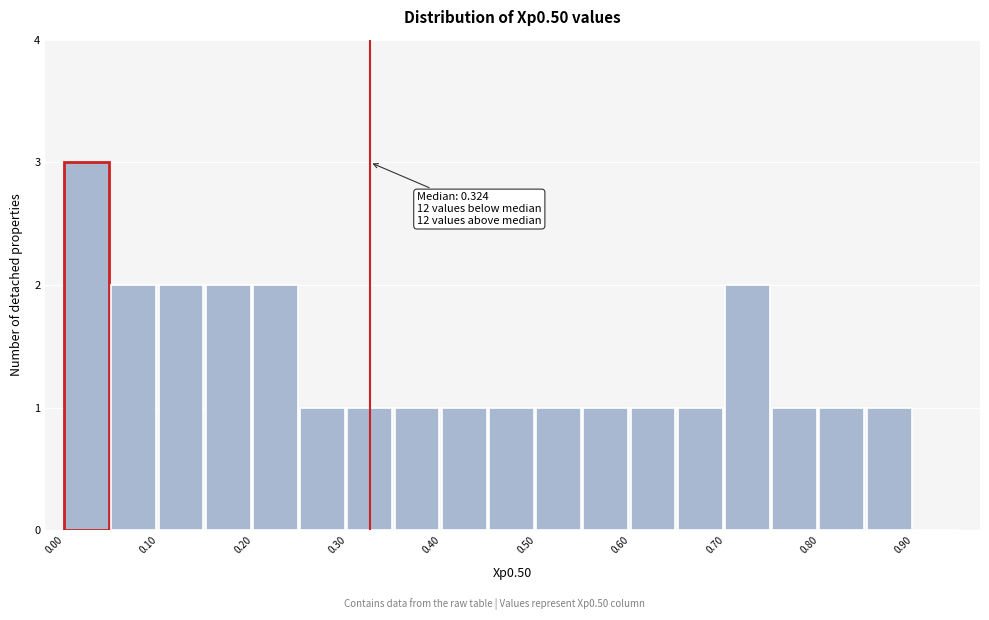

Which range on the x-axis has the tallest bar?

0.00 to 0.05